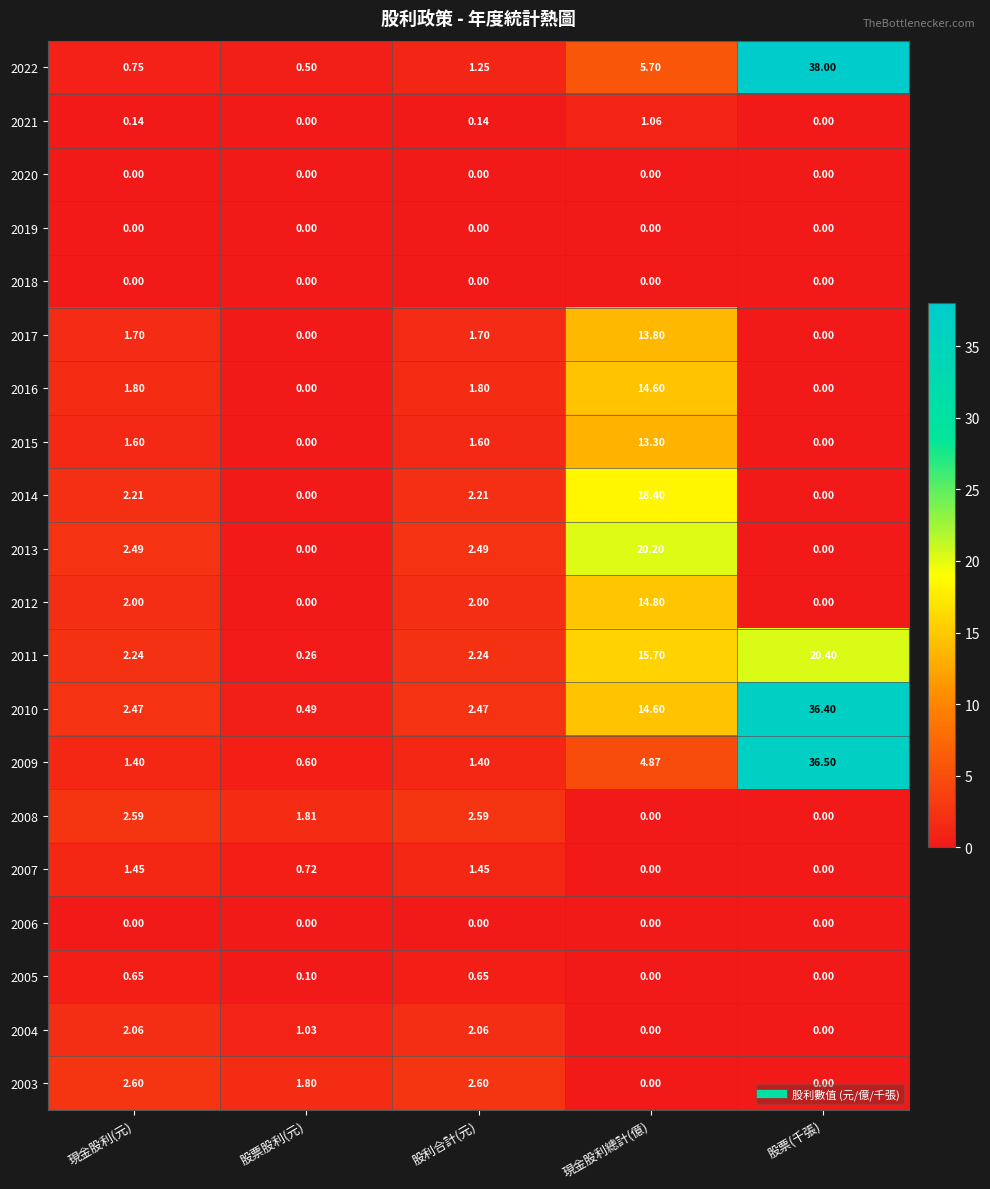

Which category has the highest value across all series?

股票(千張)